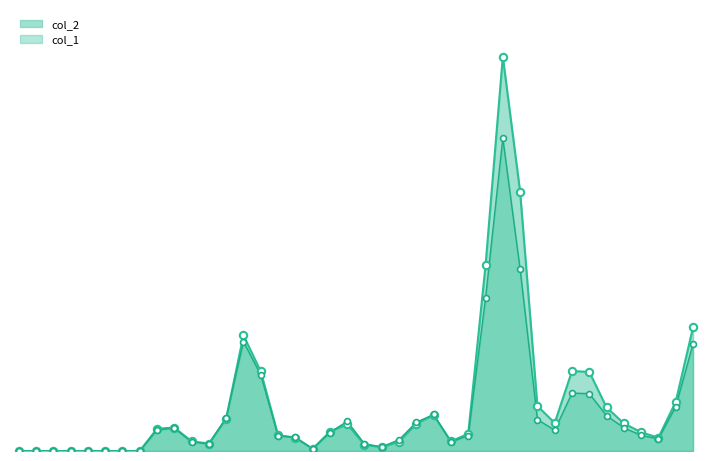

Which series contains the lowest Y value?

col_1